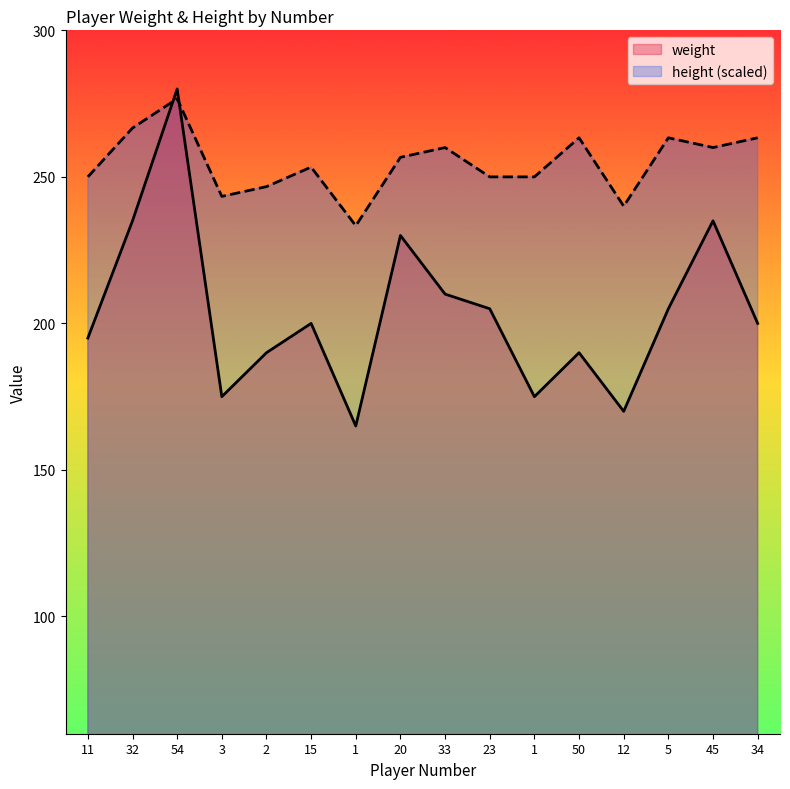

What is the value of the height point at the 6th from the left?

253.3